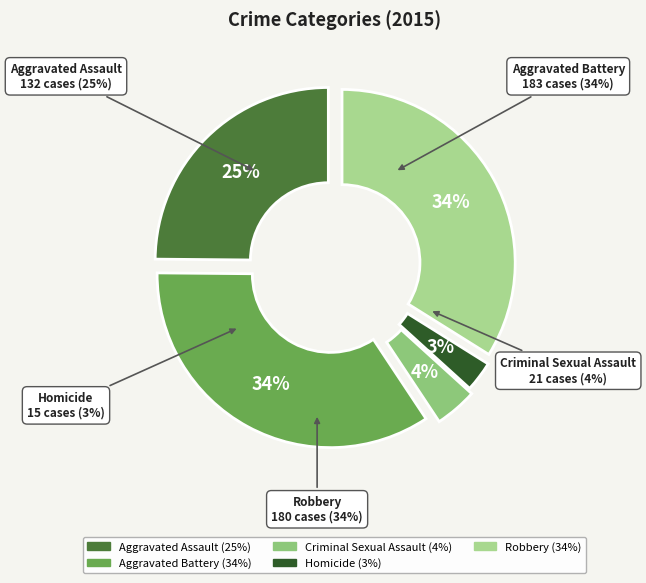

To the nearest percent, what percentage of the pie is Aggravated Assault?

25%